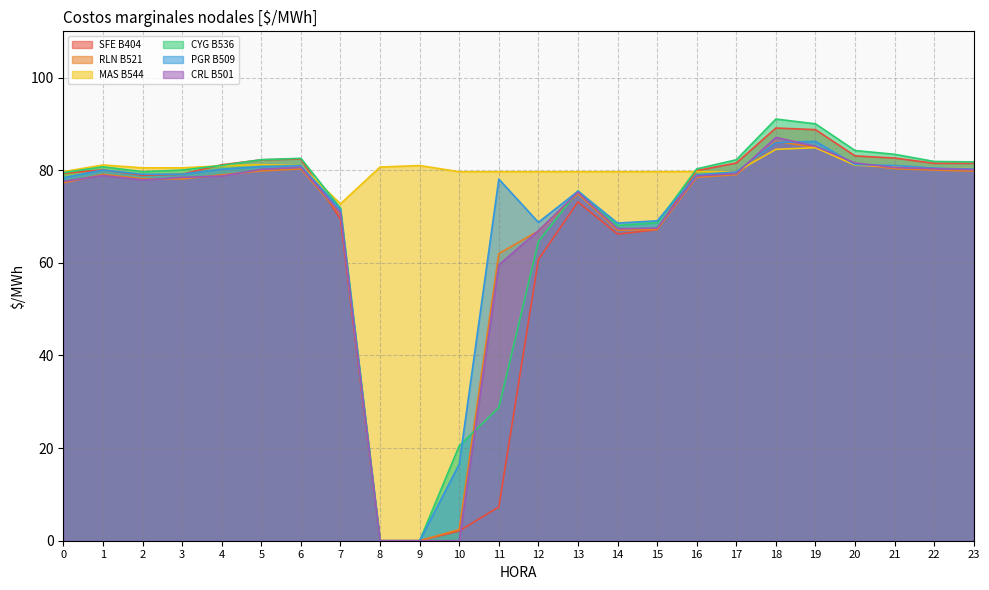

Where is RLN B521 nearest to the value 43?

11